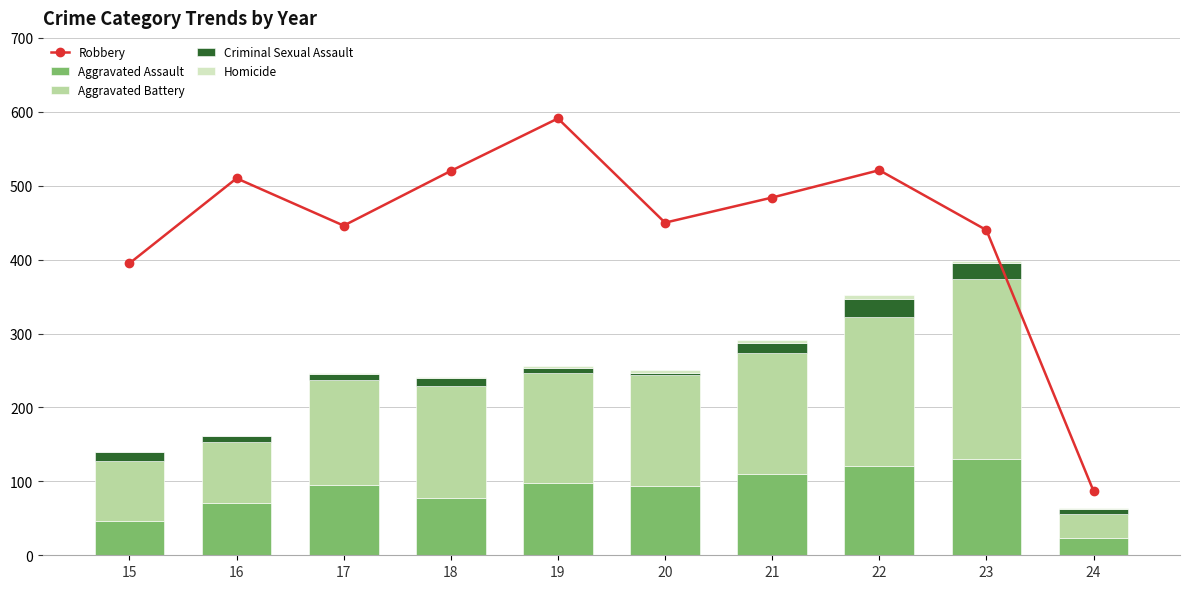

What is the sum of all Criminal Sexual Assault values?

116